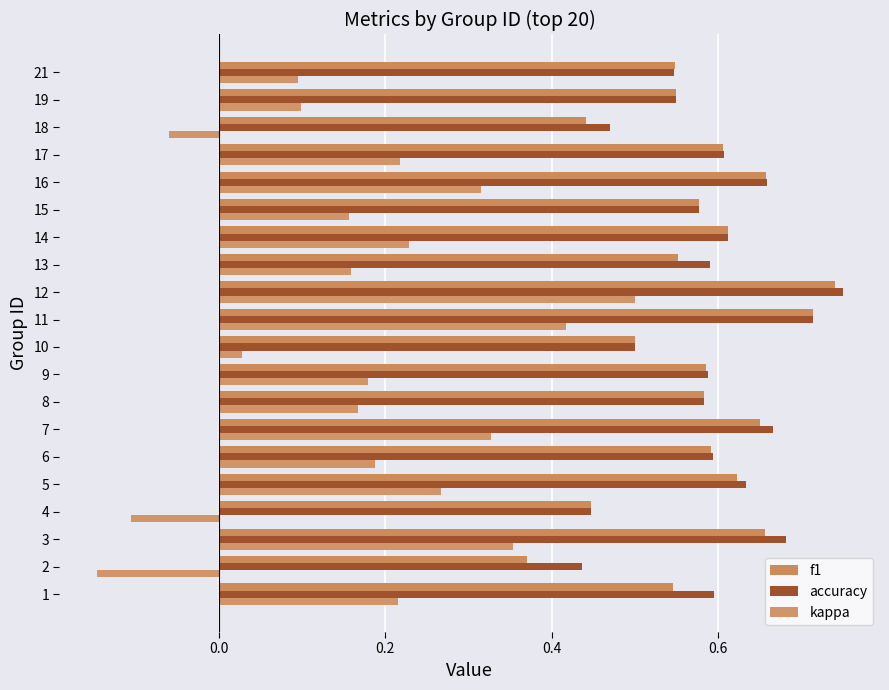

How many series are shown in this chart?

3